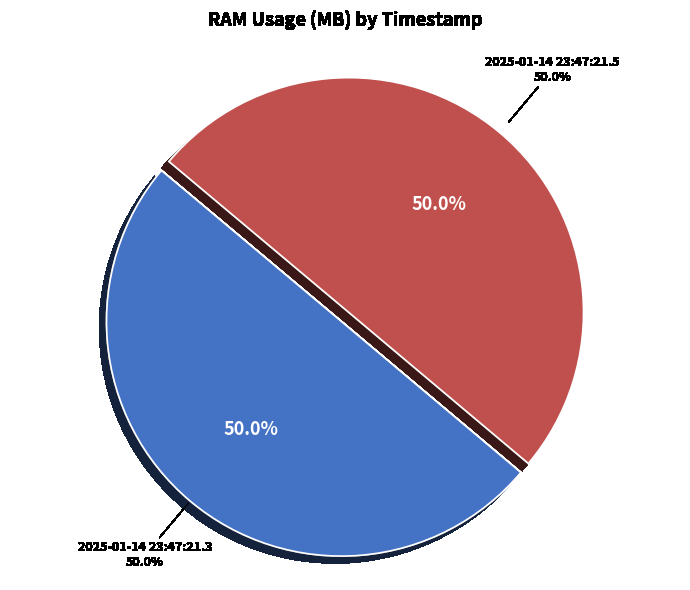

Does 2025-01-14 23:47:21.3 represent more than half of the total?

No